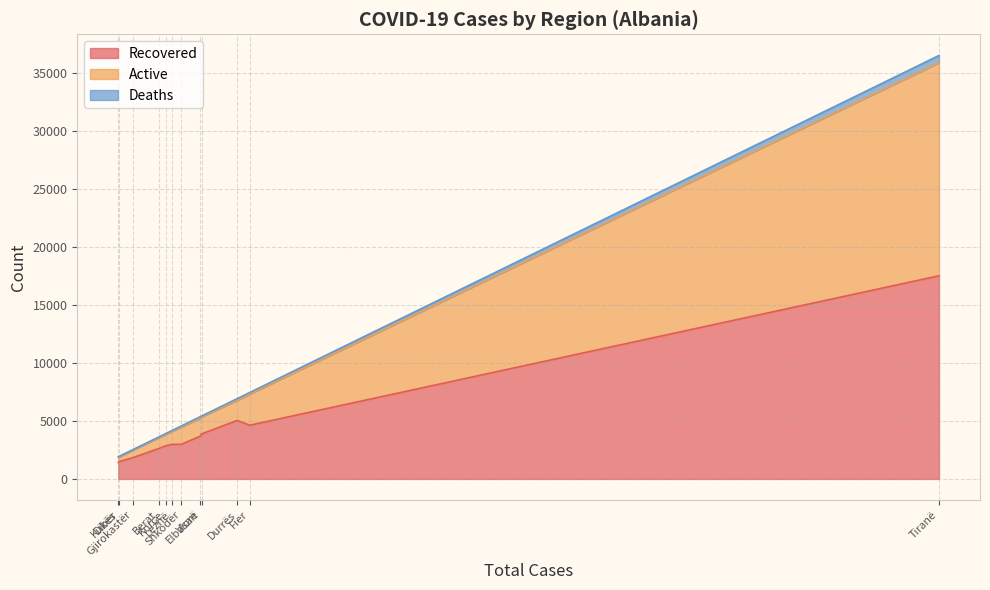

Which series has the widest spread of values?

Active